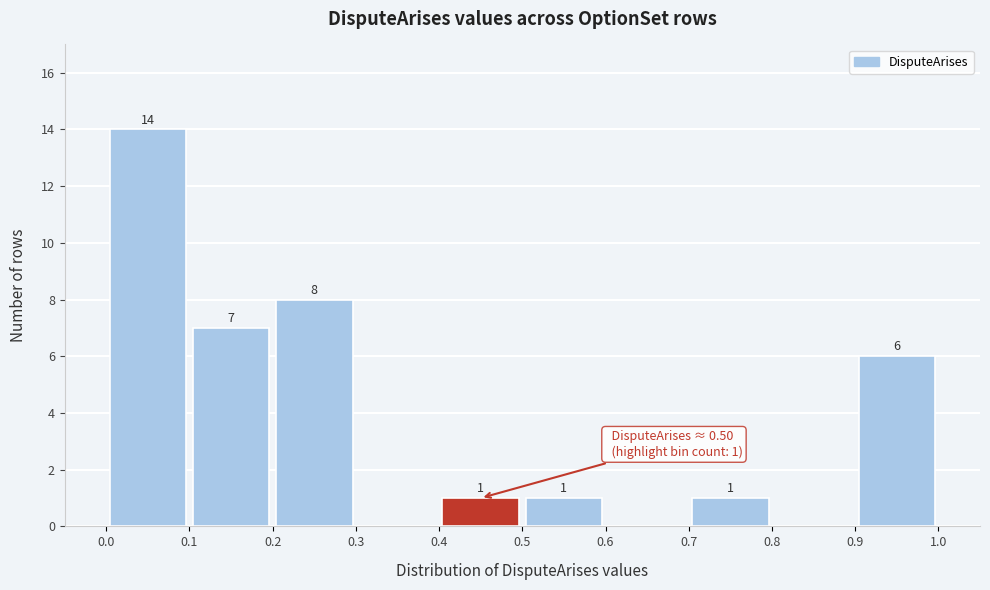

Over which range of the x-axis is the bar tallest?

0.0 to 0.1